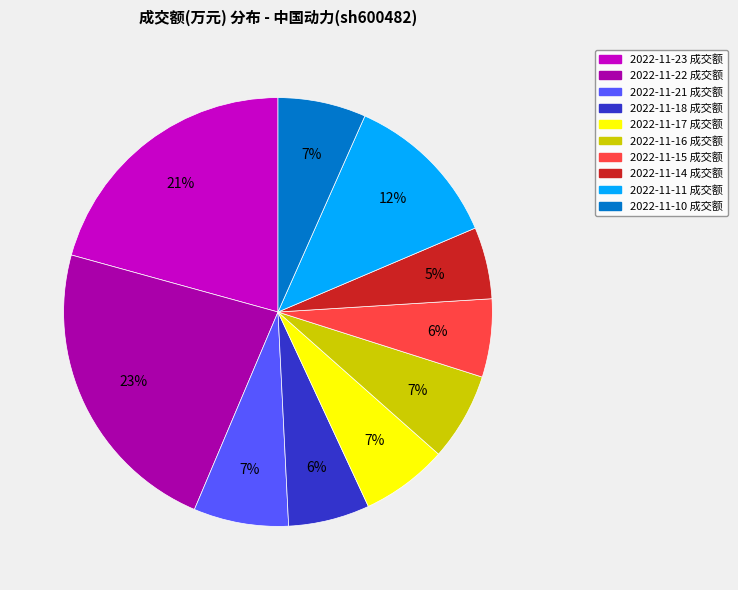

How many slices are in this pie chart?

10